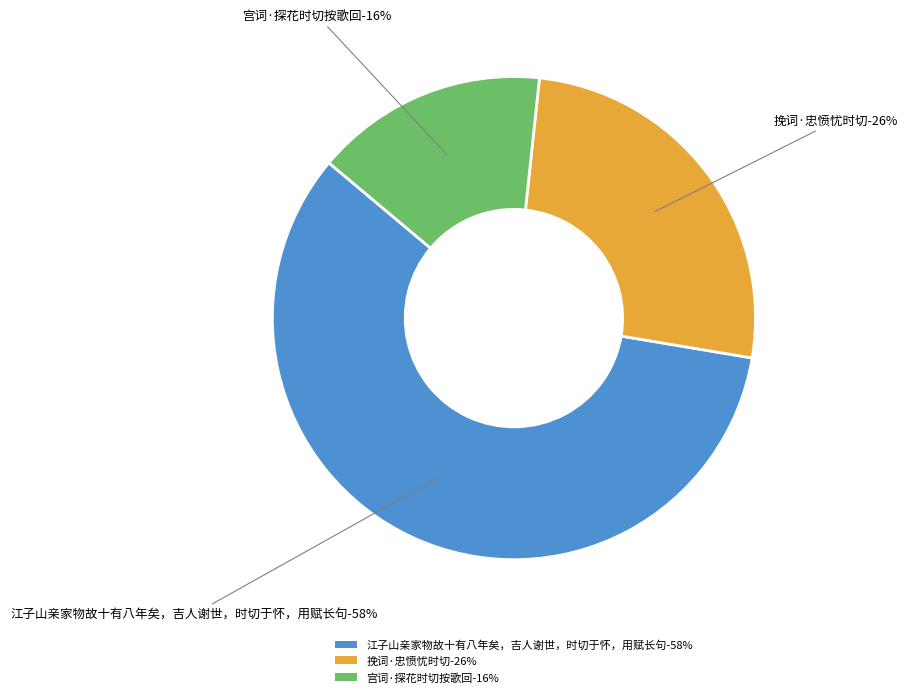

To the nearest percent, what is the average slice percentage?

33%